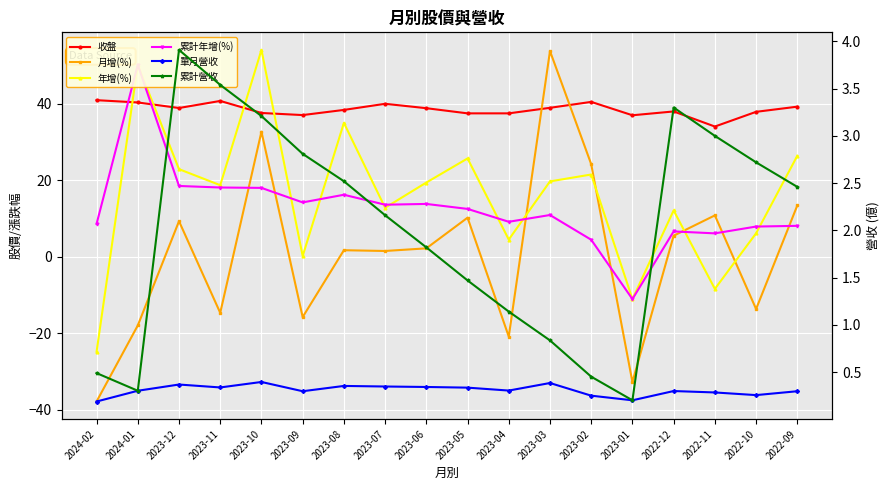

Between 2023-09 and 2023-12, which is larger?

2023-12